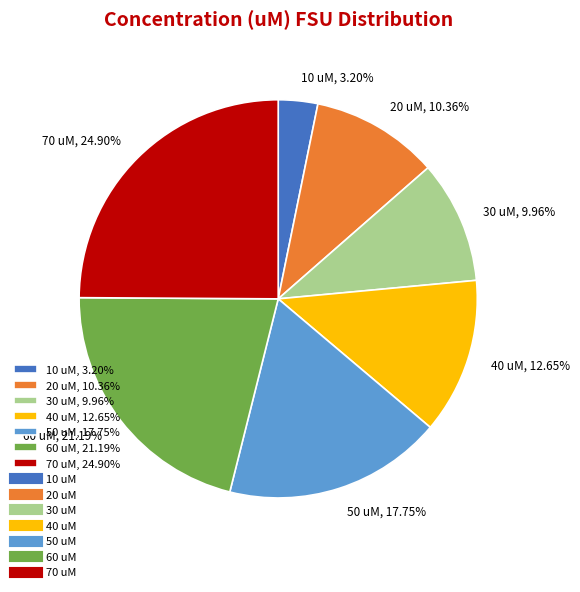

How many segments does this pie chart have?

7